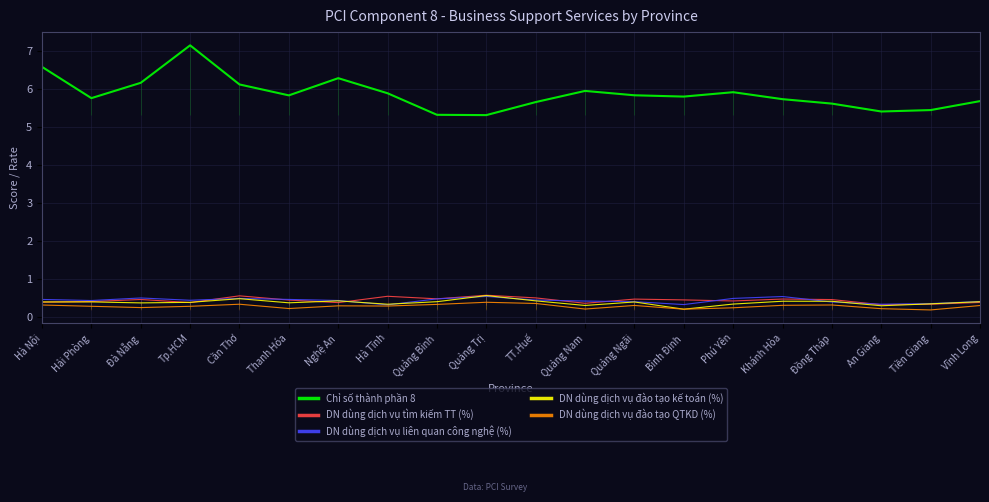

At which category is the sum across all series the highest?

Tp.HCM